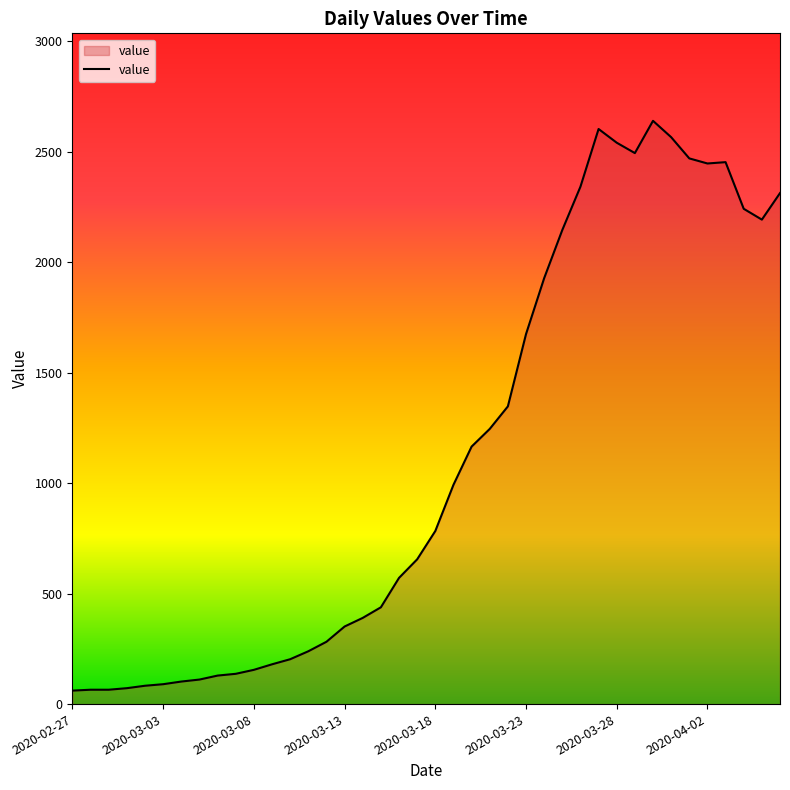

What is the maximum value shown in the chart?

2639